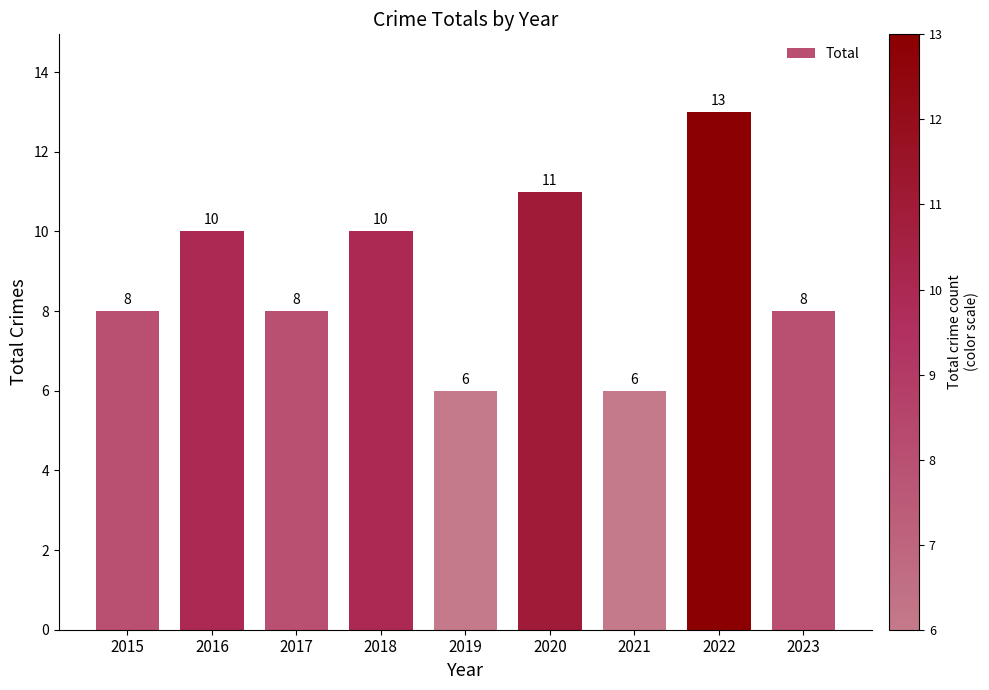

Reading right to left, extract all data points from this chart.

2023=8	2022=13	2021=6	2020=11	2019=6	2018=10	2017=8	2016=10	2015=8